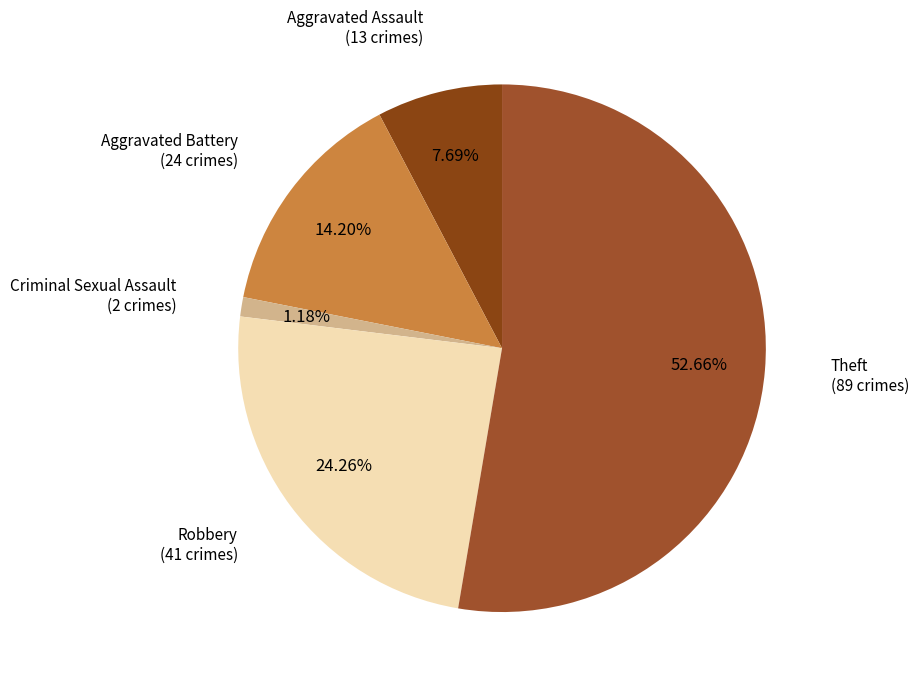

Which slice represents more than half of the pie?

Theft